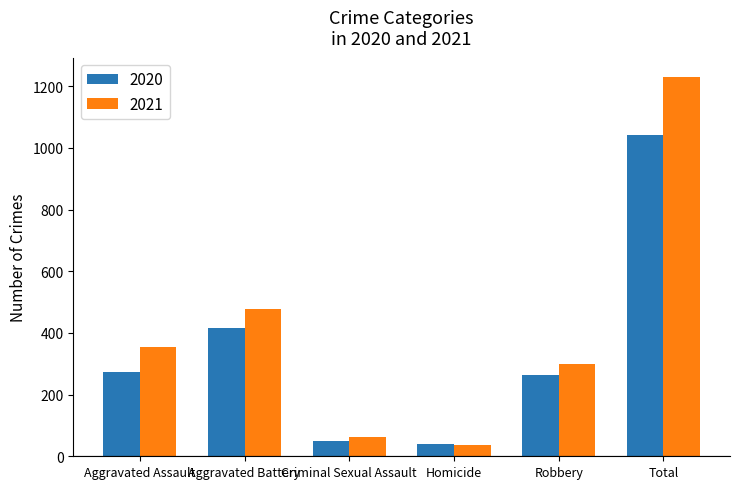

List the labels in order of 2021 value, smallest first.

Homicide, Criminal Sexual Assault, Robbery, Aggravated Assault, Aggravated Battery, Total